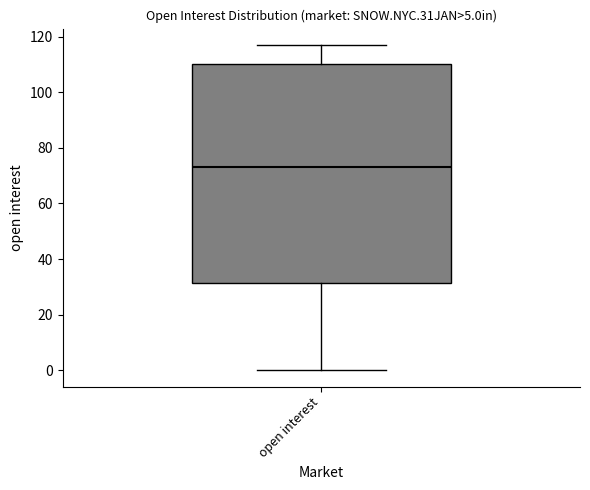

Transcribe this box plot: give where the median line is, the range the box spans, and where the two whiskers end, as read against the y-axis. The values are not printed on the chart, so give them approximately, as read against the axis.

median 74, box 32 to 110, whiskers 0 to 118